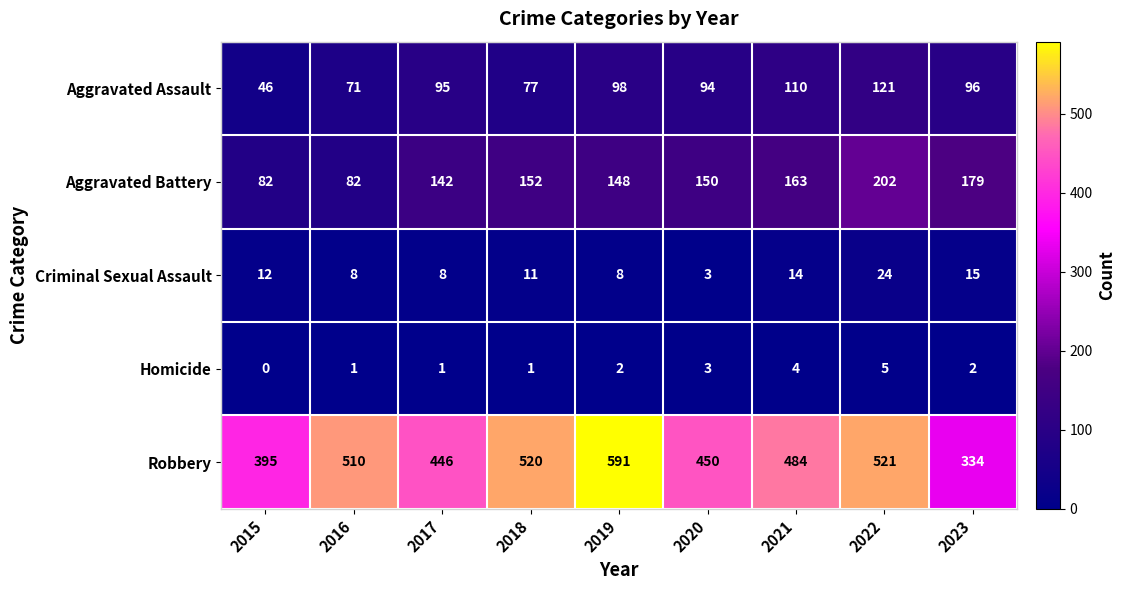

At which label does Robbery first exceed 484?

2016